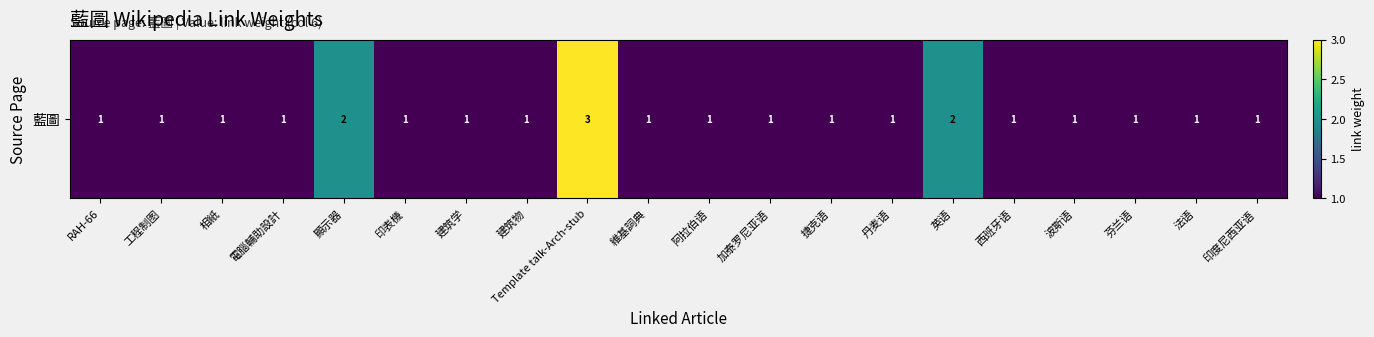

What is the average value?

1